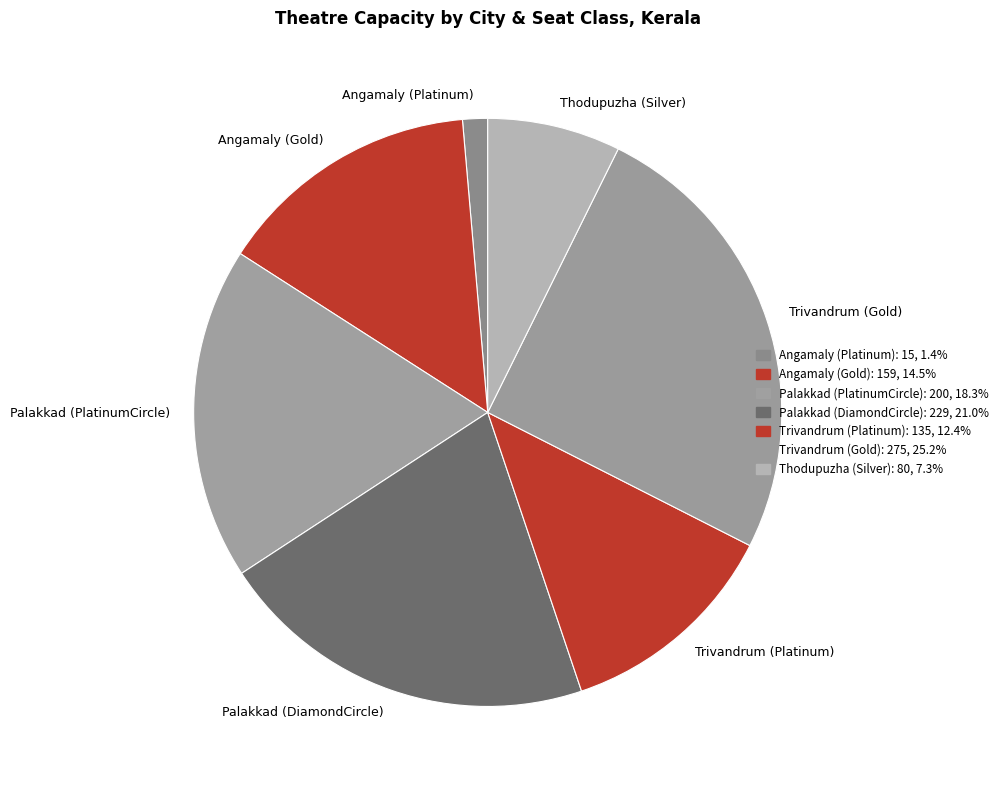

Which slice is the largest?

Trivandrum (Gold)